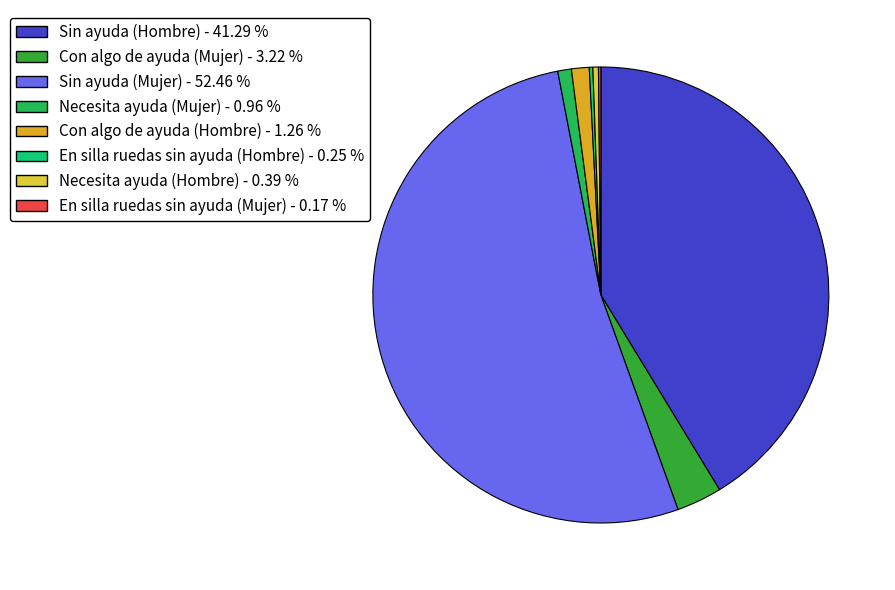

How much of the chart is everything except Necesita ayuda (Mujer)?

99.0%